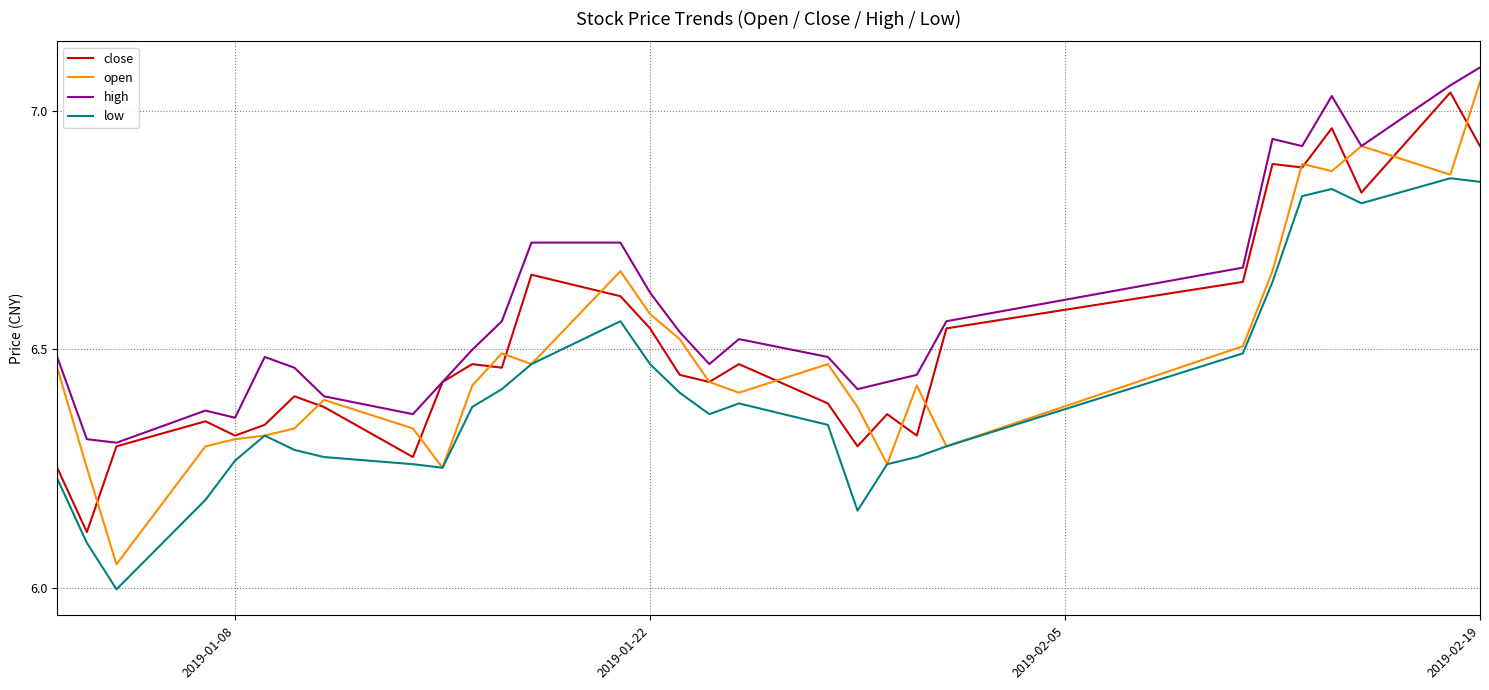

How many distinct data groups are displayed?

4